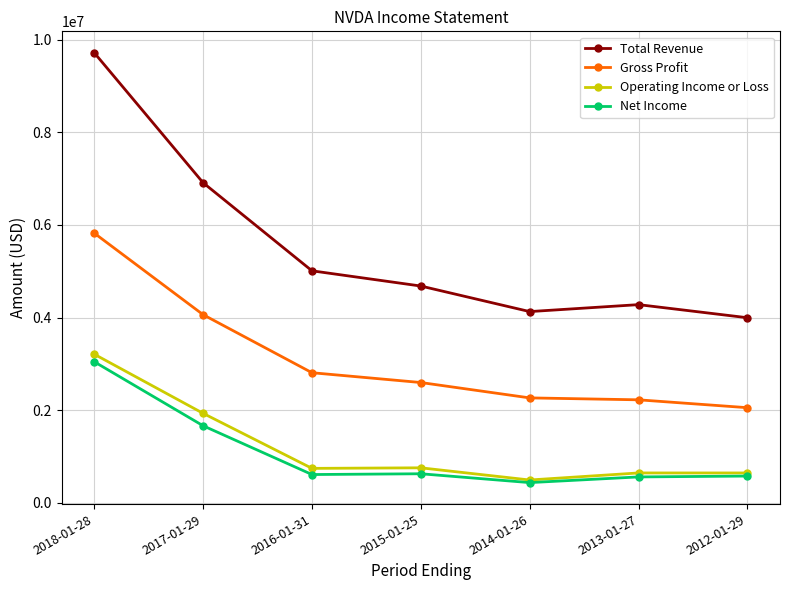

At which label does Net Income reach its minimum?

2014-01-26